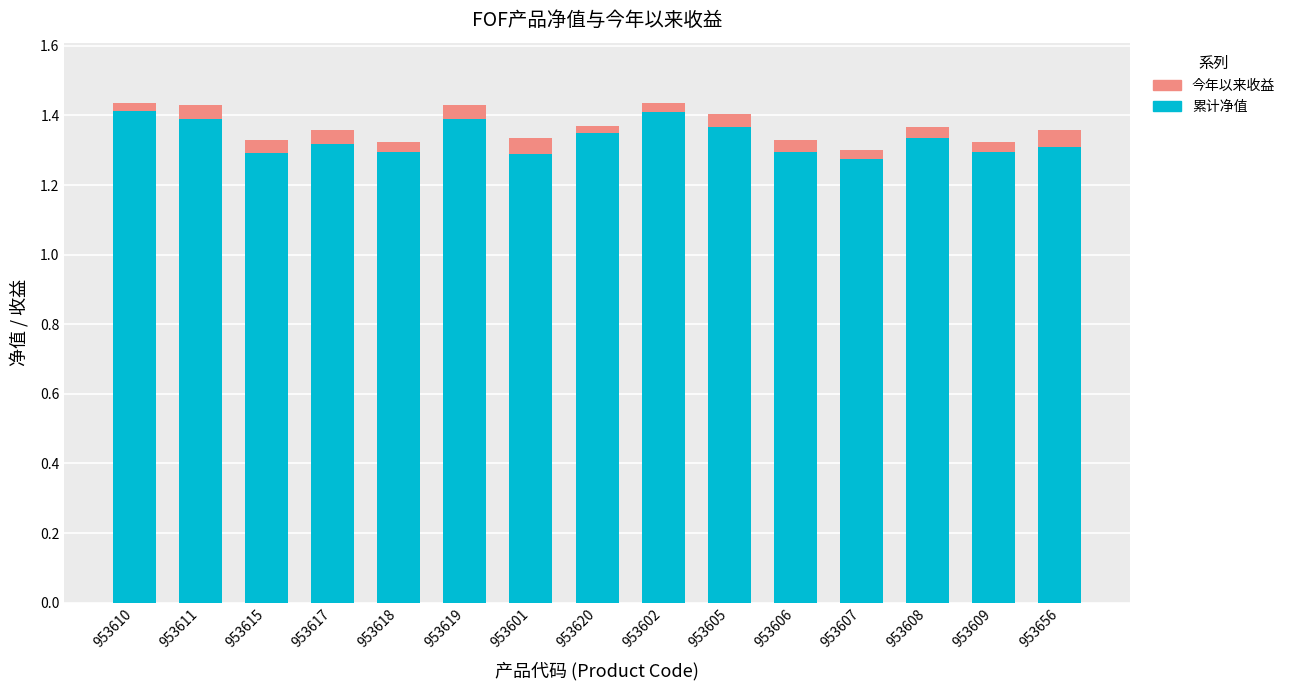

True or false: 累计净值 has a value of 0.6 at 953615.

False